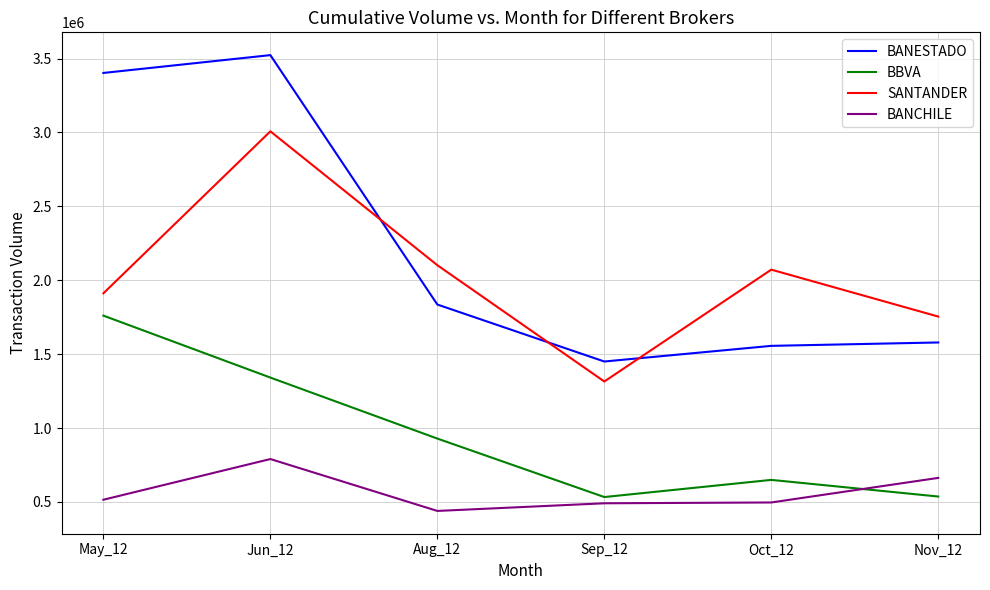

Rank the series at Oct_12 from highest to lowest value.

SANTANDER, BANESTADO, BBVA, BANCHILE